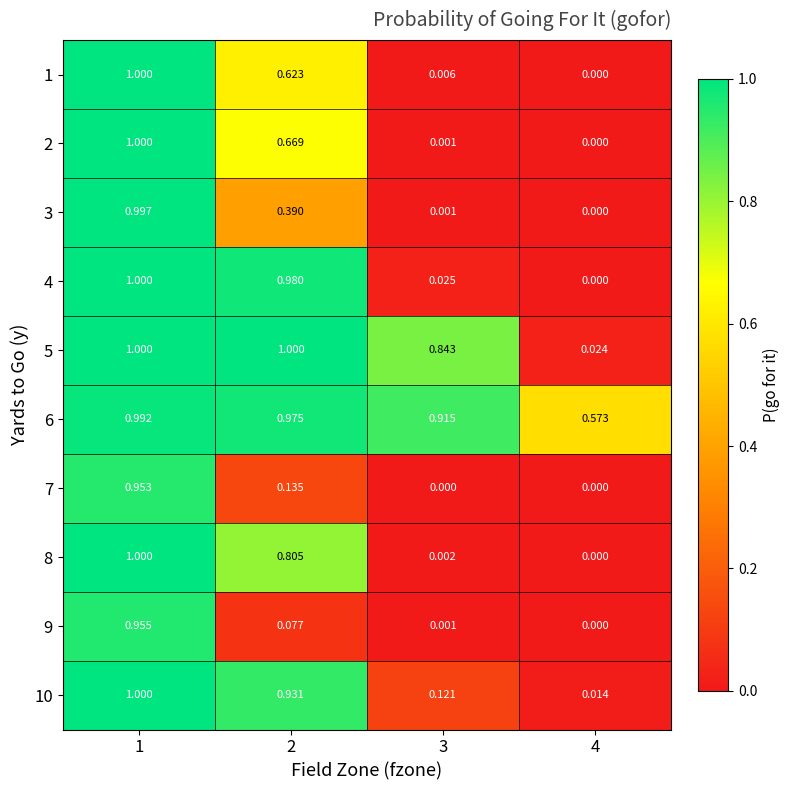

Count the number of categories in the chart.

4